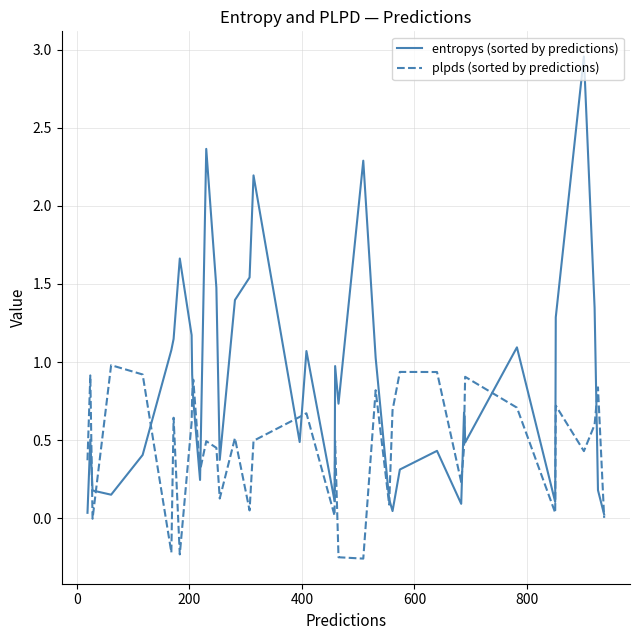

How many categories are shown in the chart?

40